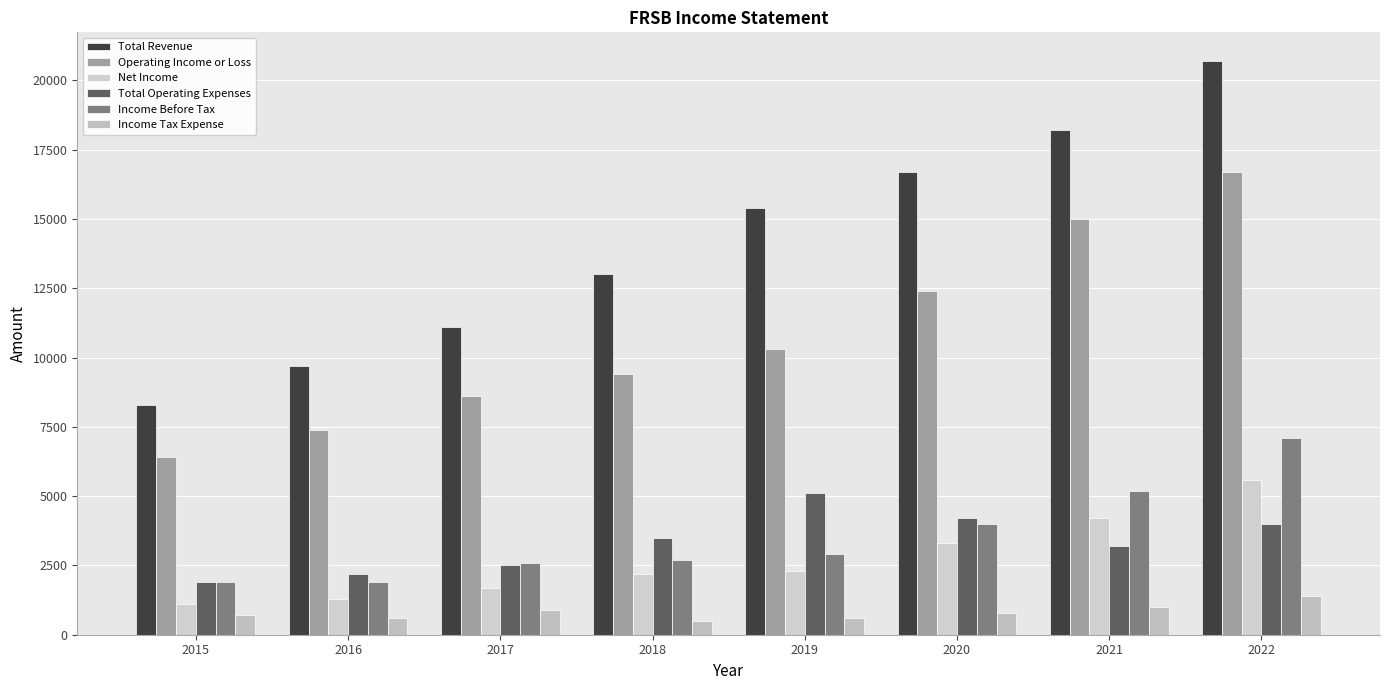

What is the sum of the Income Tax Expense values at 2022 and 2018?

1900